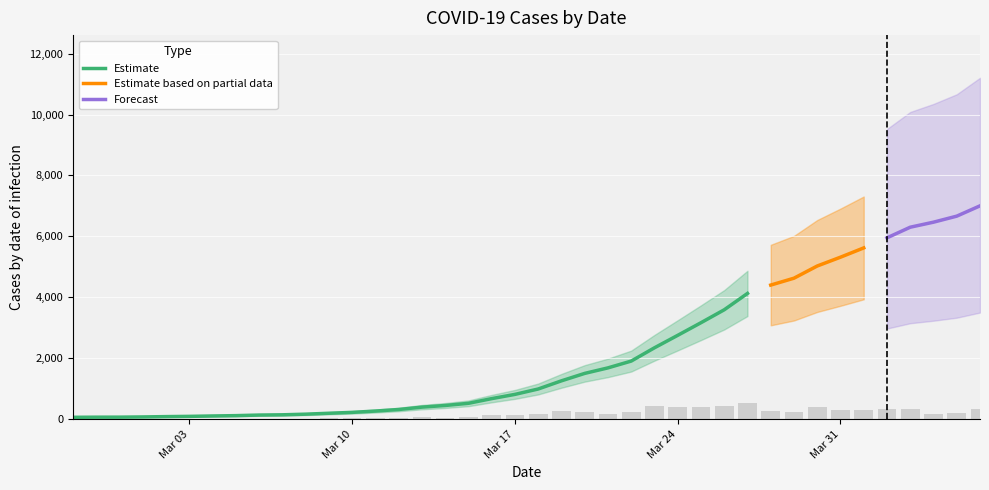

What is the label of the 8th bar from the right?

2020-03-30